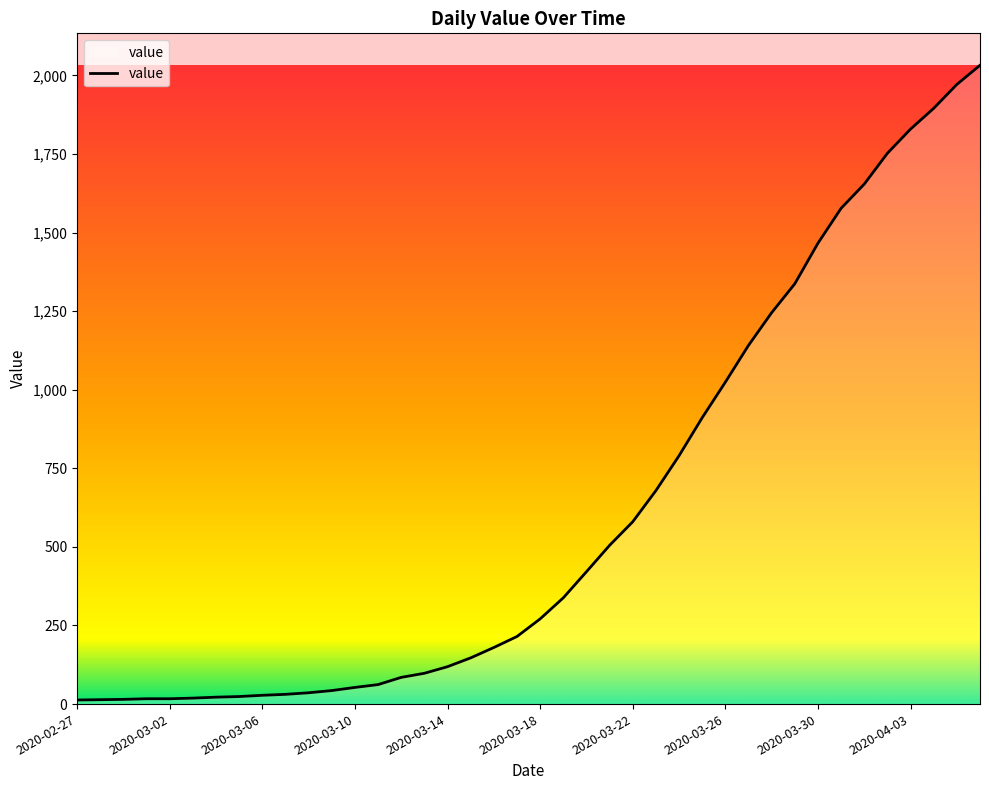

What is the maximum value shown in the chart?

2032